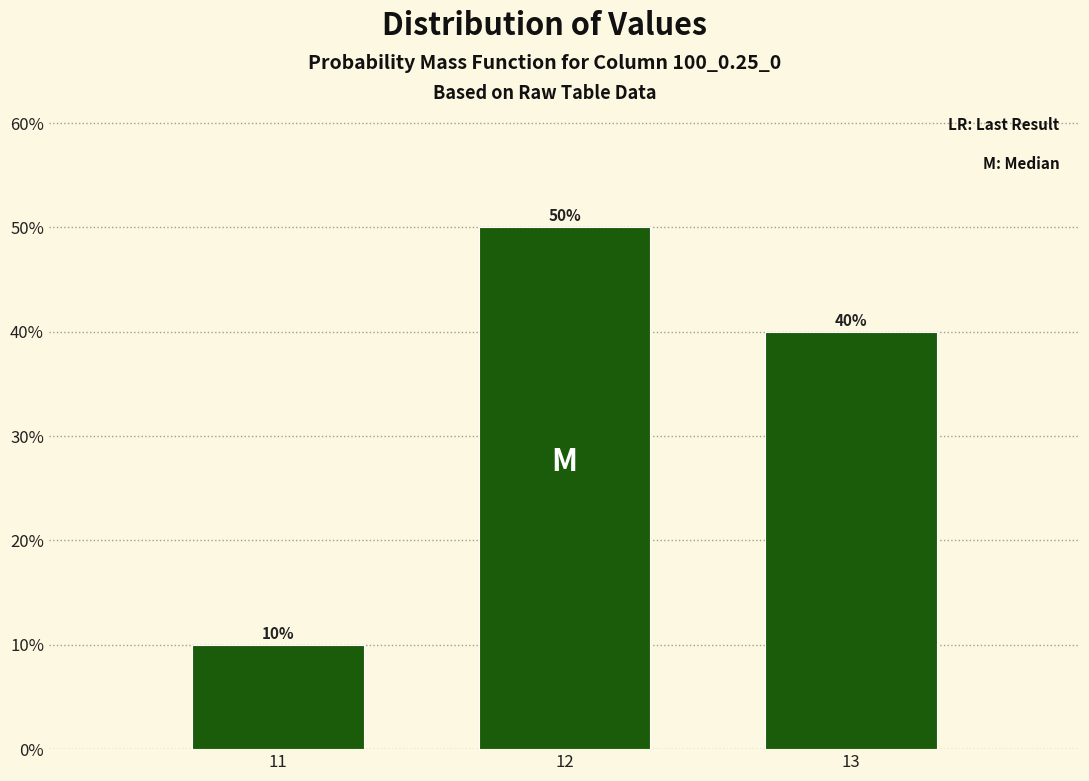

Reading left to right, list all the values displayed in this chart.

11=10	12=50	13=40